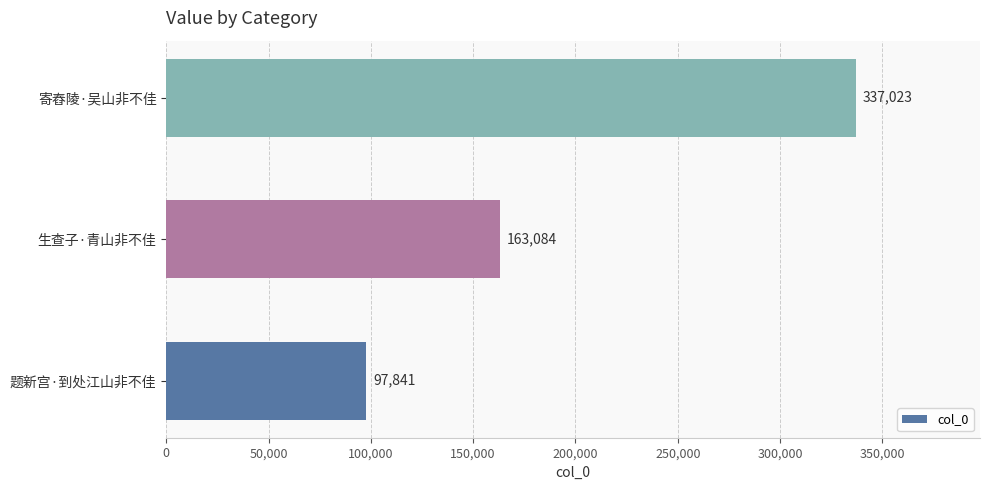

Does the chart contain any negative values?

No